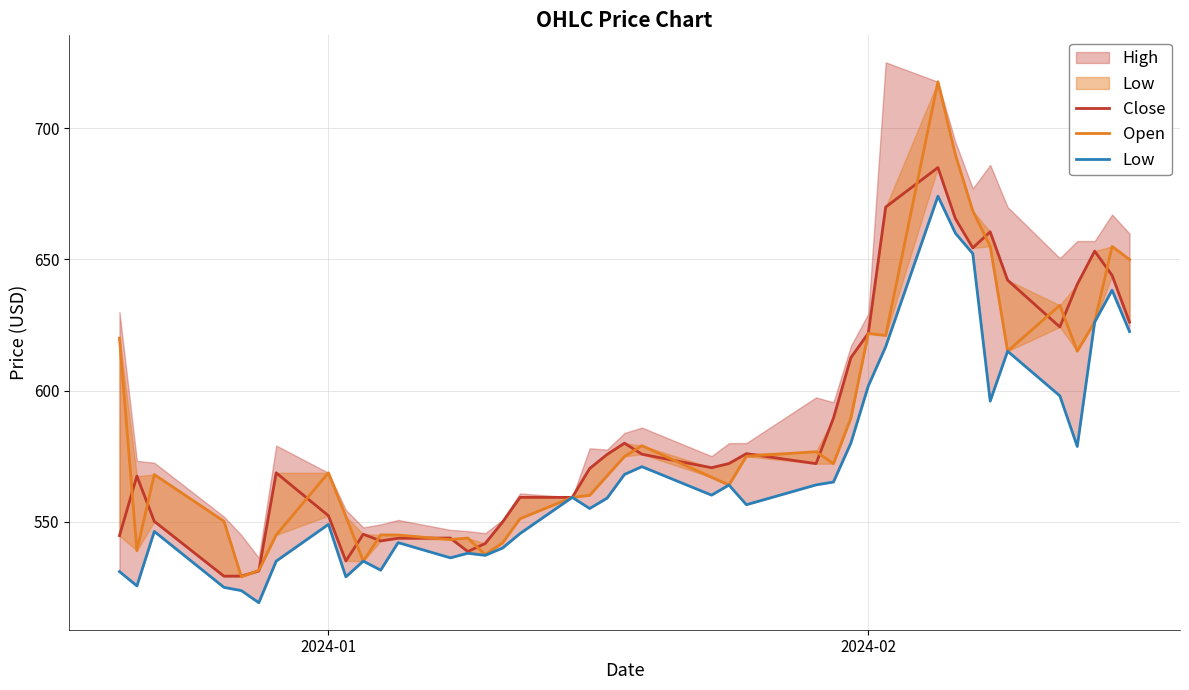

What is the average value of the Open series?

585.0